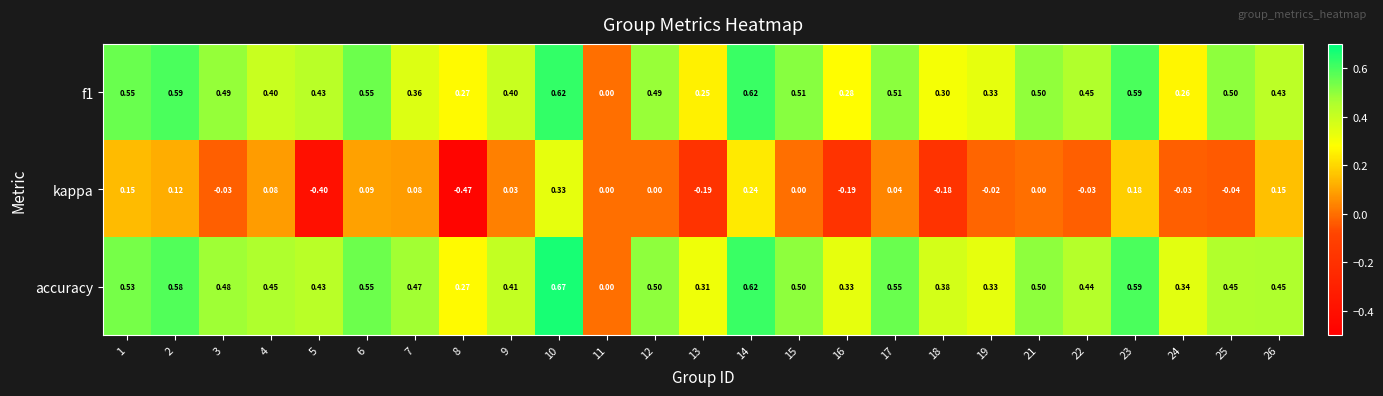

Which series has the largest total across all categories?

accuracy